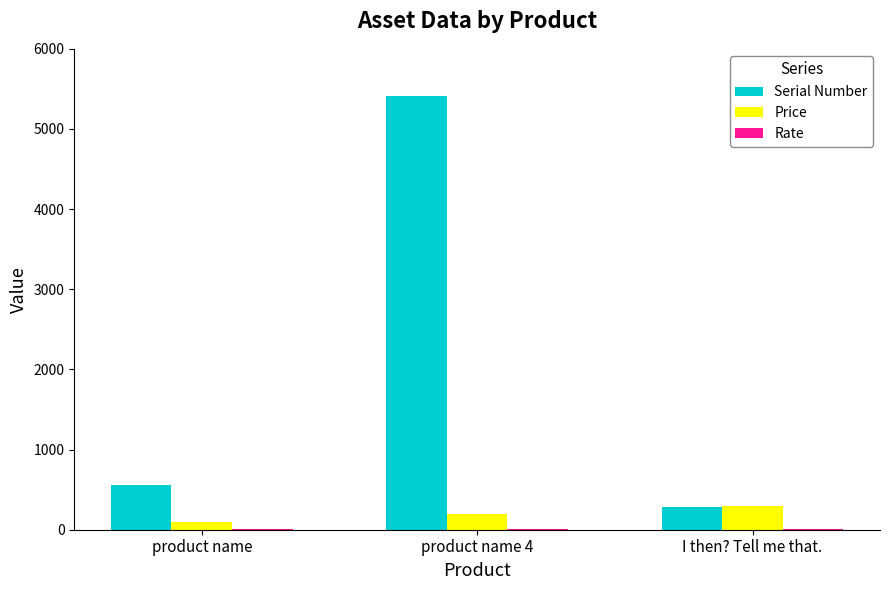

Count the number of categories in the chart.

3